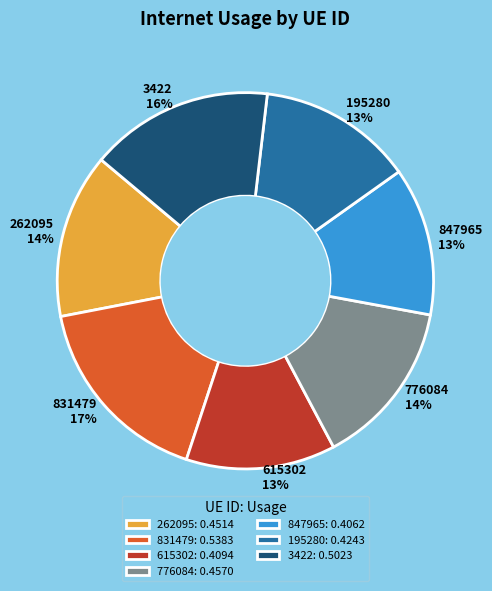

Is there any slice that represents more than half of the pie?

No